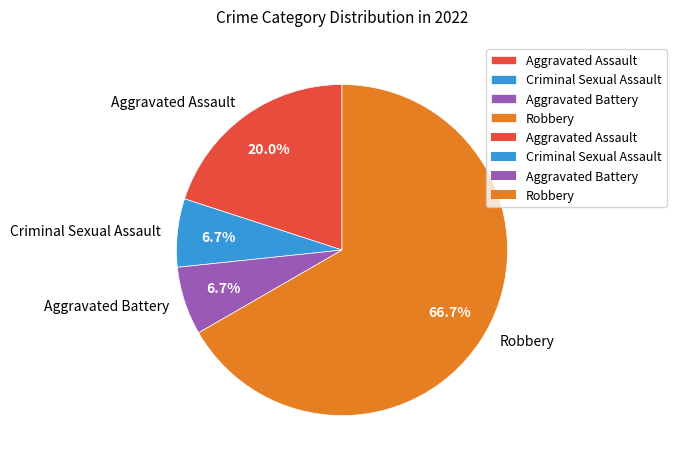

To the nearest percent, what percentage of the pie is Aggravated Assault?

20%